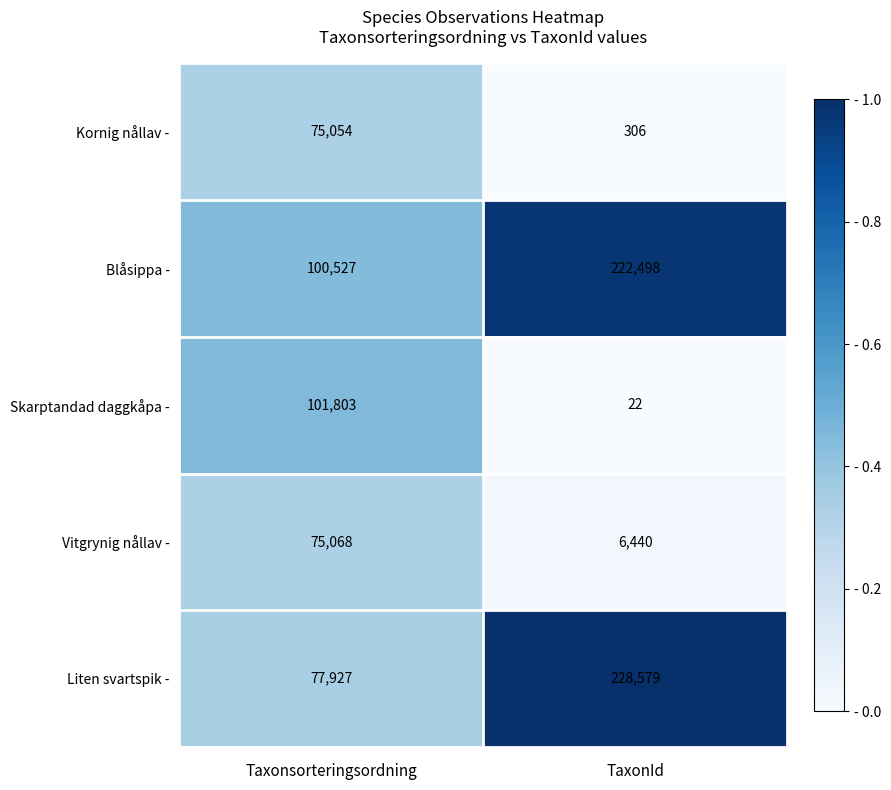

Count the number of categories in the chart.

2